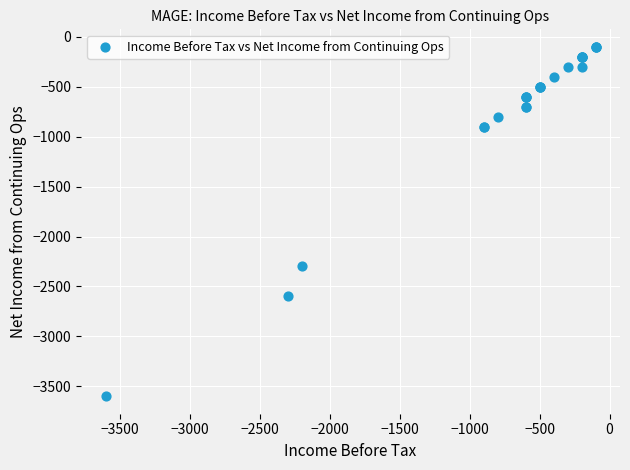

What Y value in the scatter plot is closest to -1850?

-2300